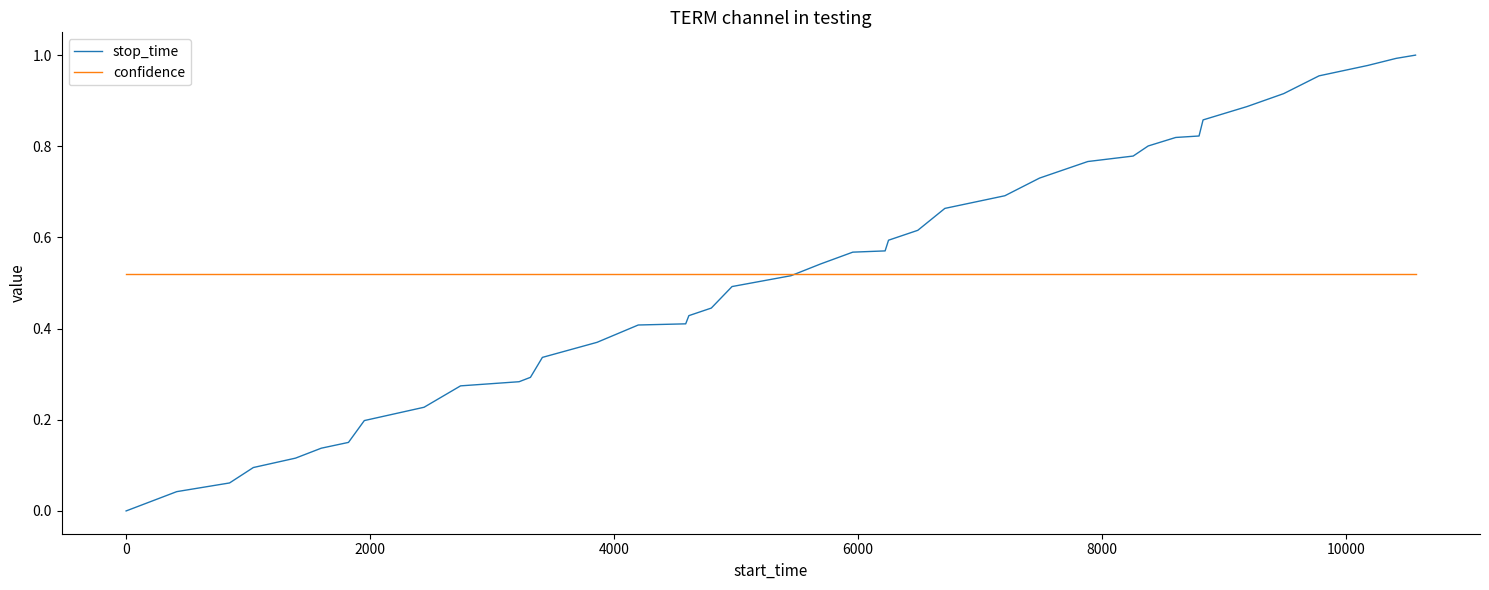

List the series in order of their peak value, lowest first.

confidence, stop_time